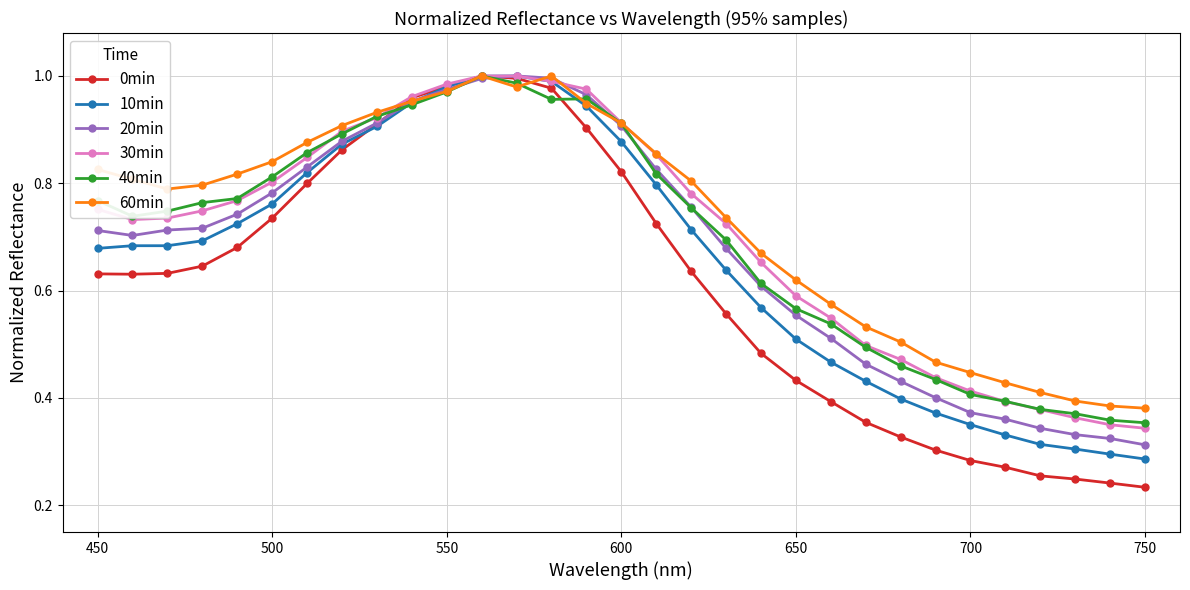

Which series has the largest range (max minus min)?

0min